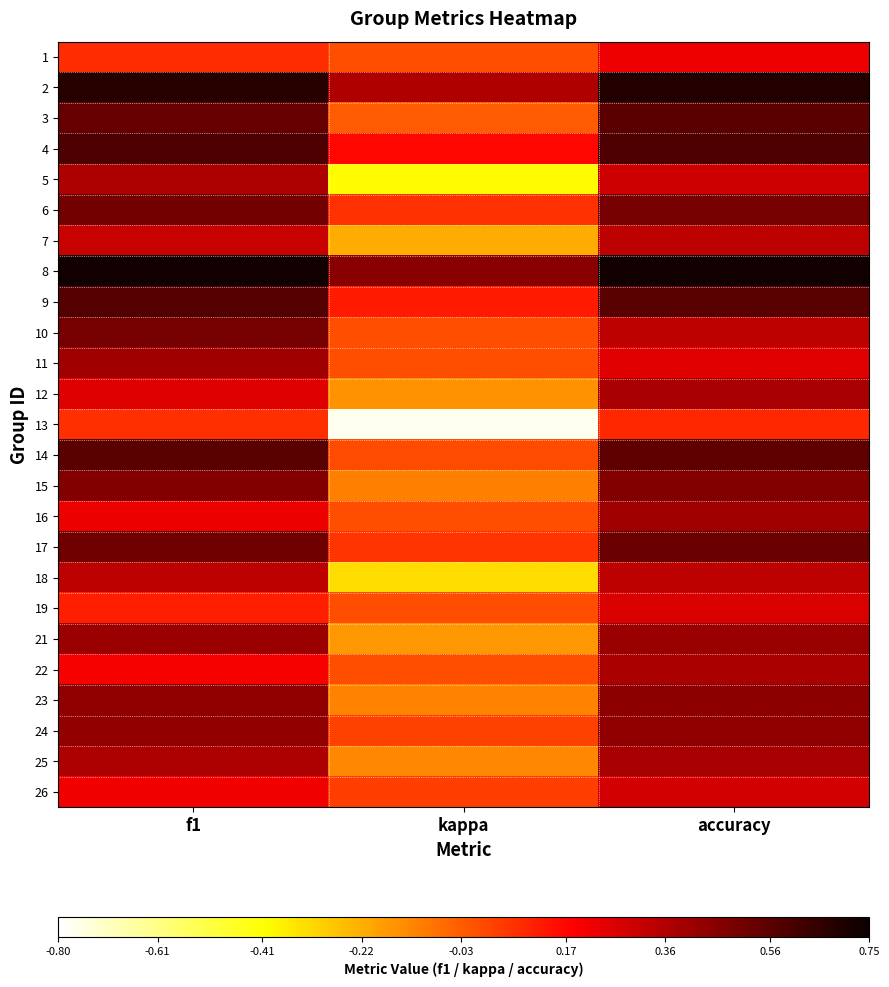

At f1, list the series in order from smallest to largest.

13, 1, 19, 22, 26, 16, 12, 7, 18, 5, 25, 11, 21, 24, 23, 15, 10, 6, 17, 3, 14, 9, 4, 2, 8